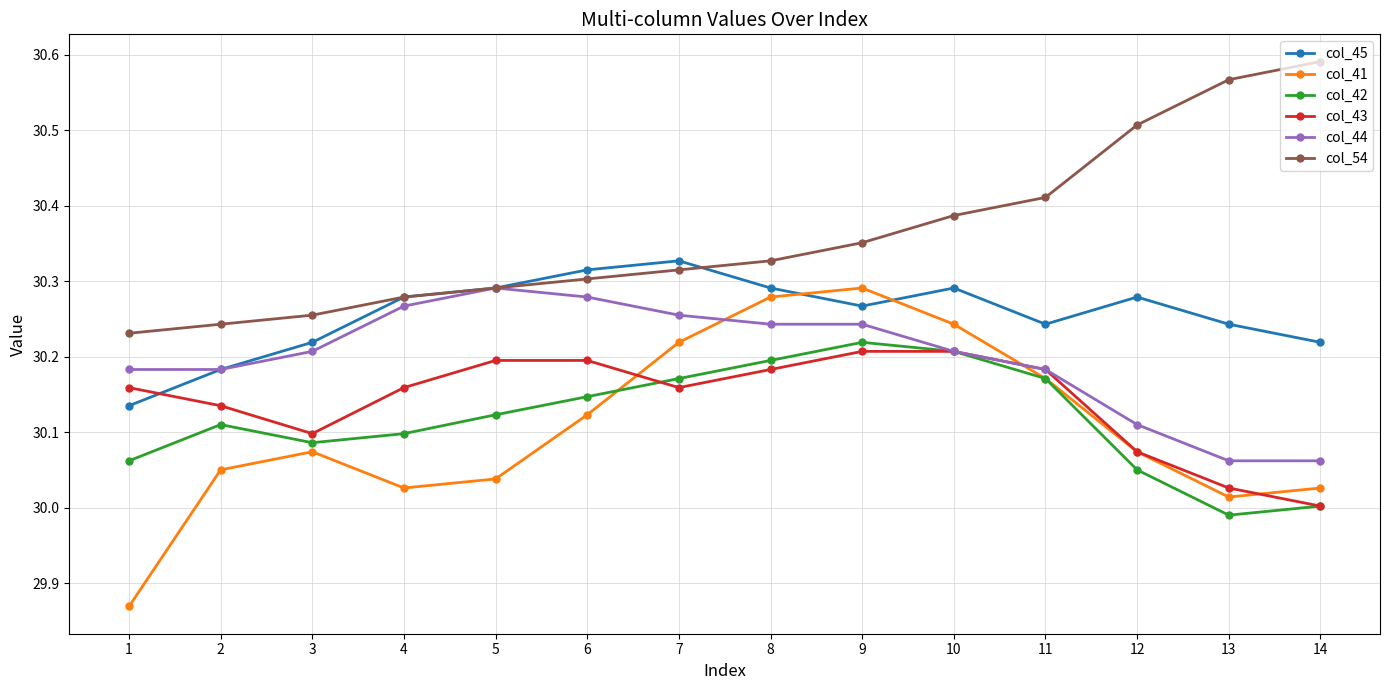

True or false: col_54 and col_41 cross at least once.

False